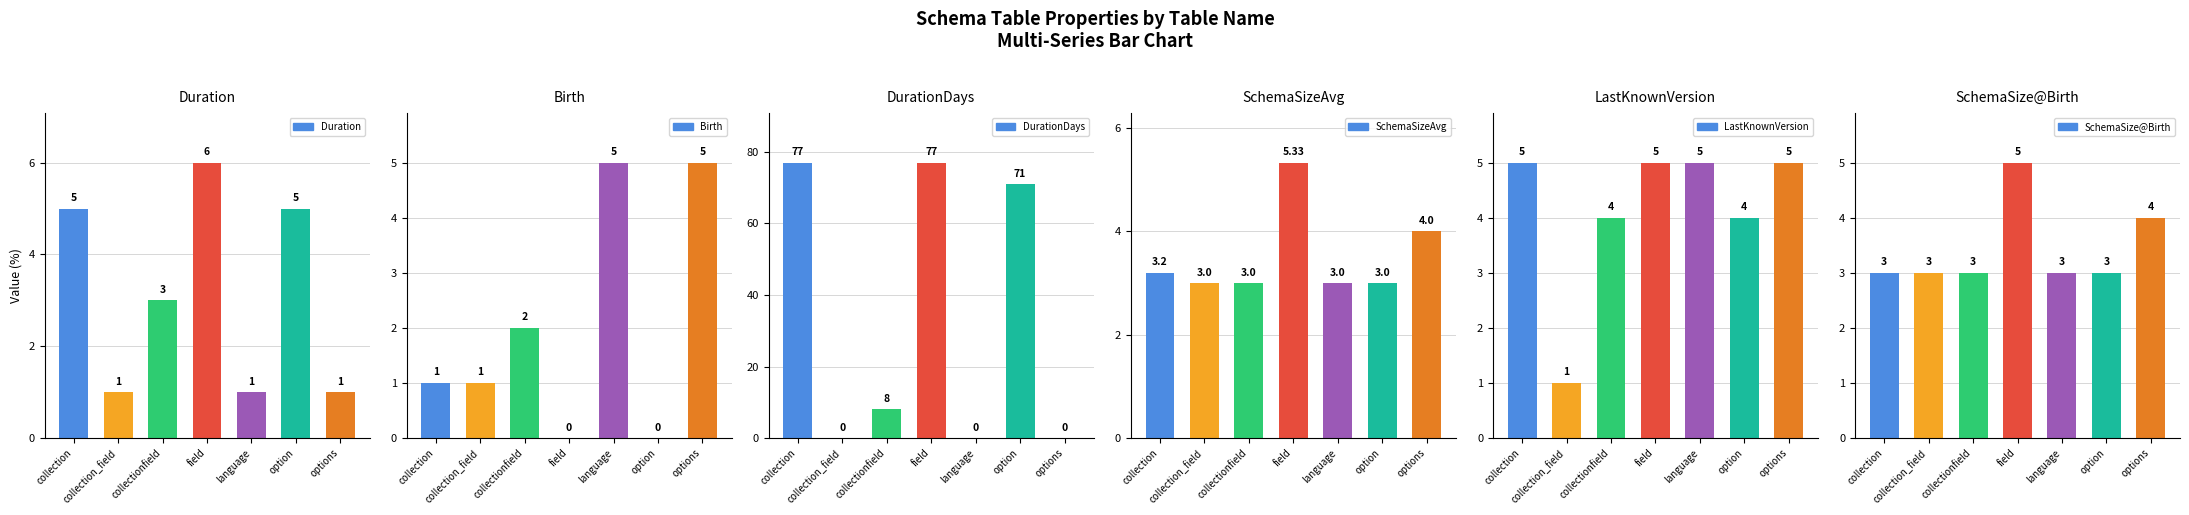

Is the value of SchemaSize@Birth at field greater than the value of DurationDays at language?

Yes